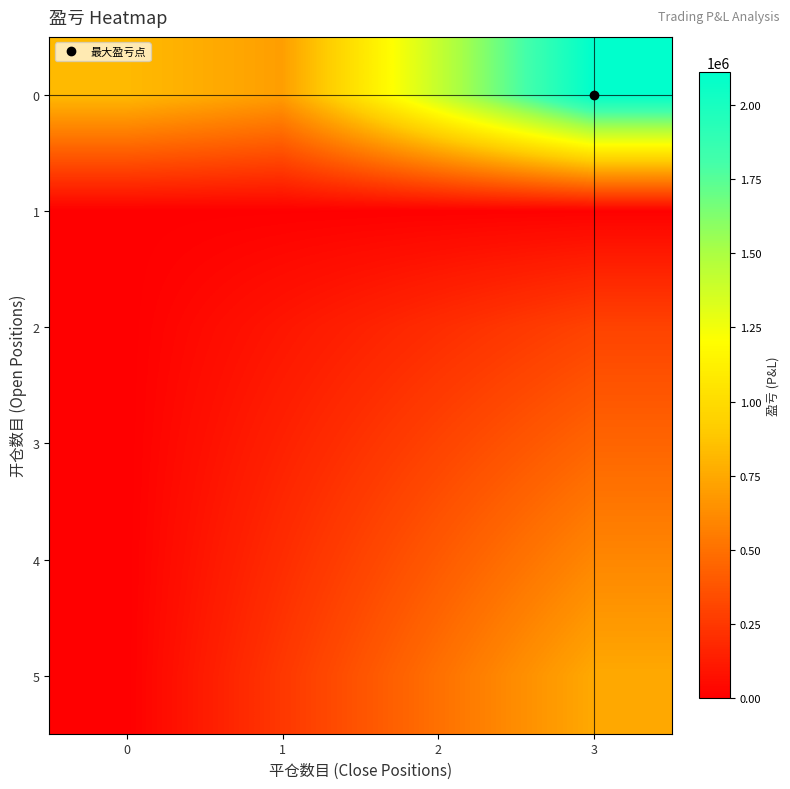

Reading right to left, extract all data points from this chart.

0: 3=2109994.0	2=1406662.7	1=703331.3	0=828599.8
1: 3=11484.0	2=8613.0	1=5742.0	0=2871.0
2: 3=300000.0	2=200000.0	1=100000.0	0=0.0
3: 3=450000.0	2=300000.0	1=150000.0	0=0.0
4: 3=600000.0	2=400000.0	1=200000.0	0=0.0
5: 3=750000.0	2=500000.0	1=250000.0	0=0.0